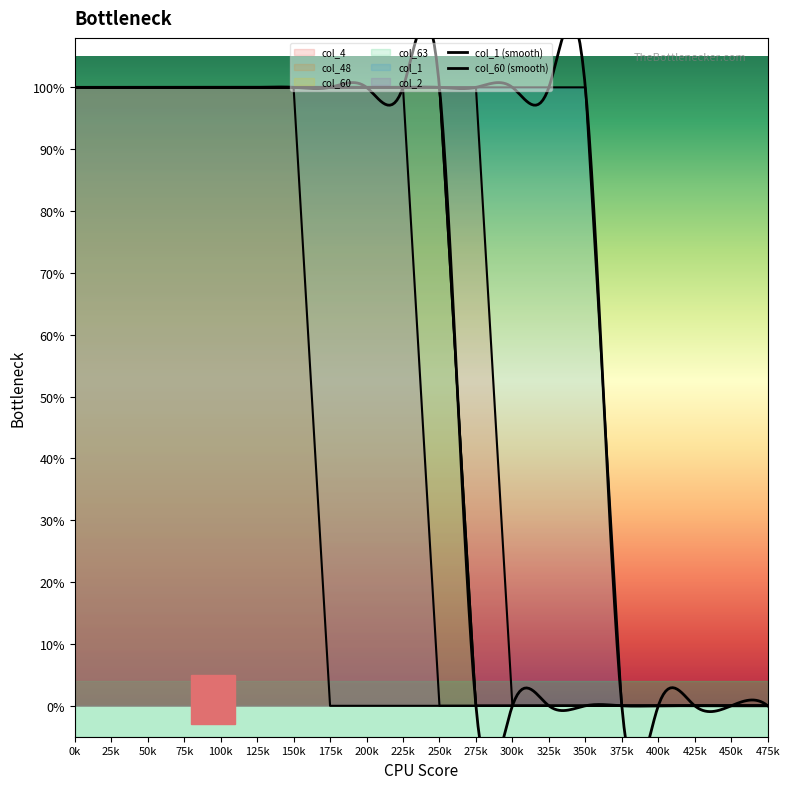

Reading left to right, extract all data points from this chart.

col_4: 1	1	1	1	1	1	1	1	1	1	1	1	0	0	0	0	0	0	0	0
col_48: 1	1	1	1	1	1	1	0	0	0	0	0	0	0	0	0	0	0	0	0
col_60: 1	1	1	1	1	1	1	1	1	1	1	0	0	0	0	0	0	0	0	0
col_63: 1	1	1	1	1	1	1	1	1	1	1	0	0	0	0	0	0	0	0	0
col_1: 1	1	1	1	1	1	1	1	1	1	1	1	1	1	1	0	0	0	0	0
col_2: 1	1	1	1	1	1	1	1	1	1	0	0	0	0	0	0	0	0	0	0